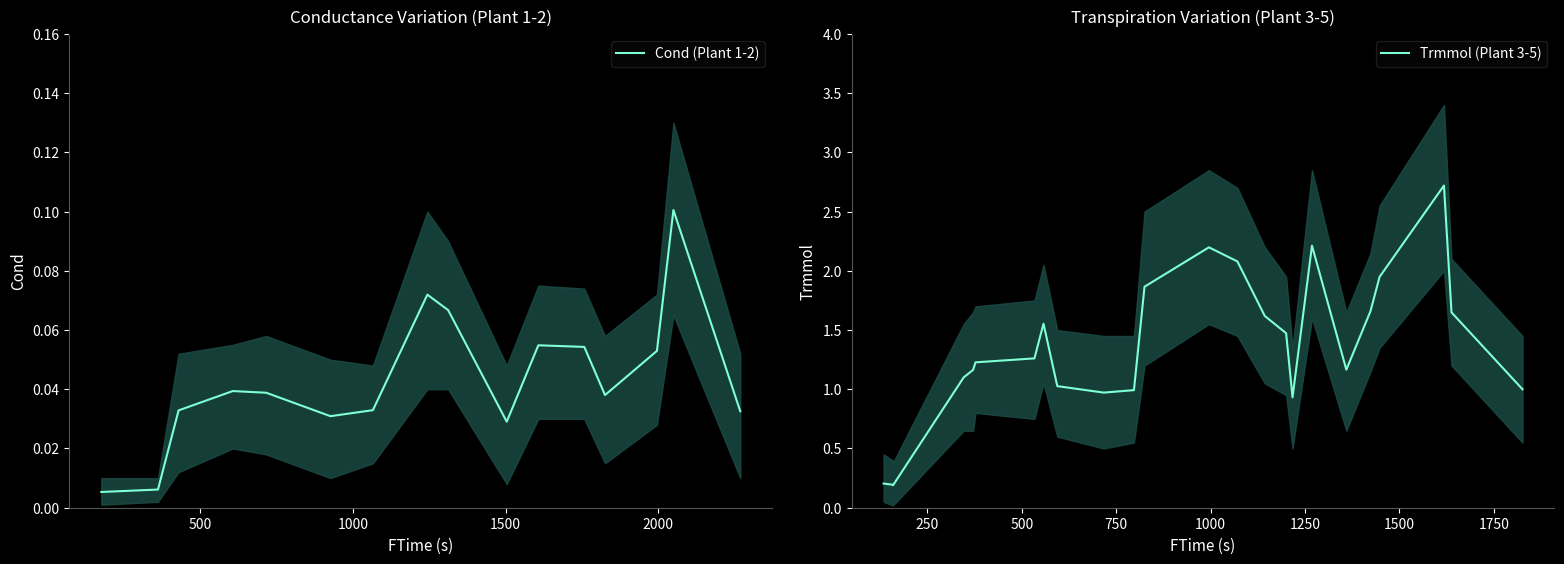

What is the sum of the Cond_upper values at 12 and 33?

0.2